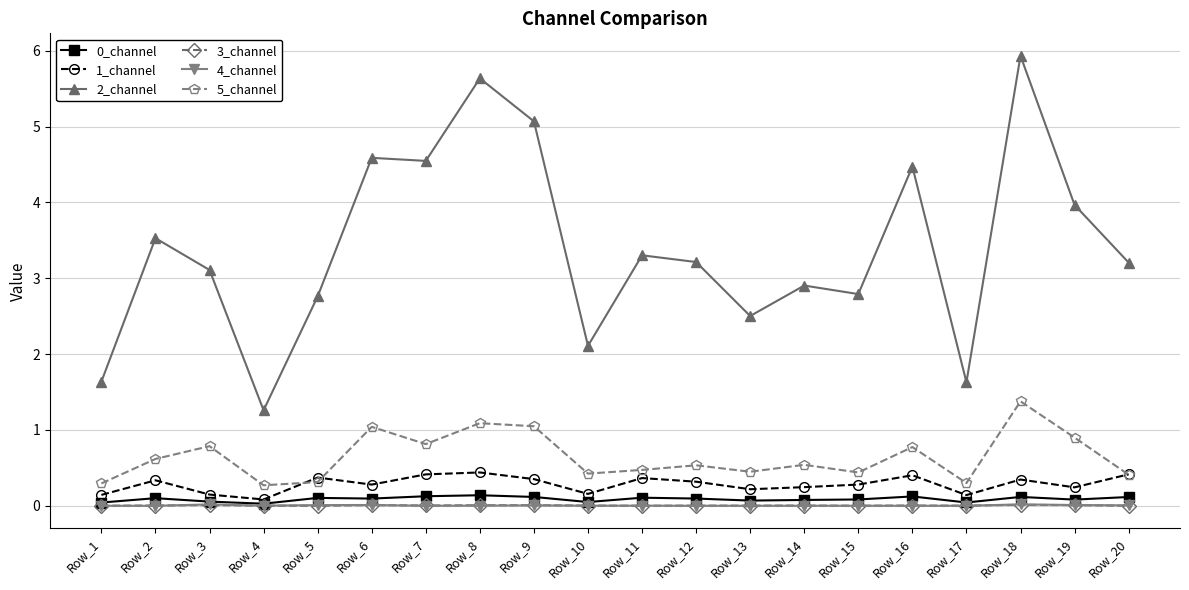

What is the total value across all series at Row_13?

3.2